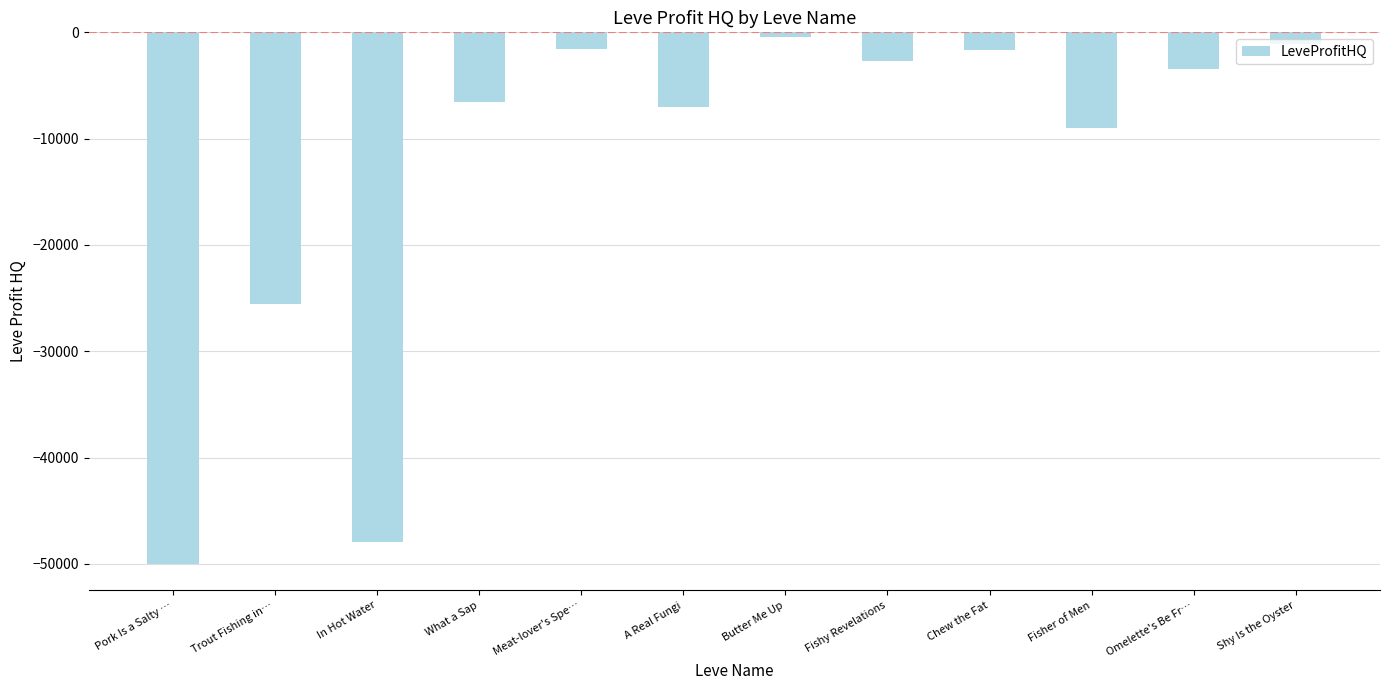

What is the sum of the values at Shy Is the Oyster and Omelette's Be Fr…?

-4550.0